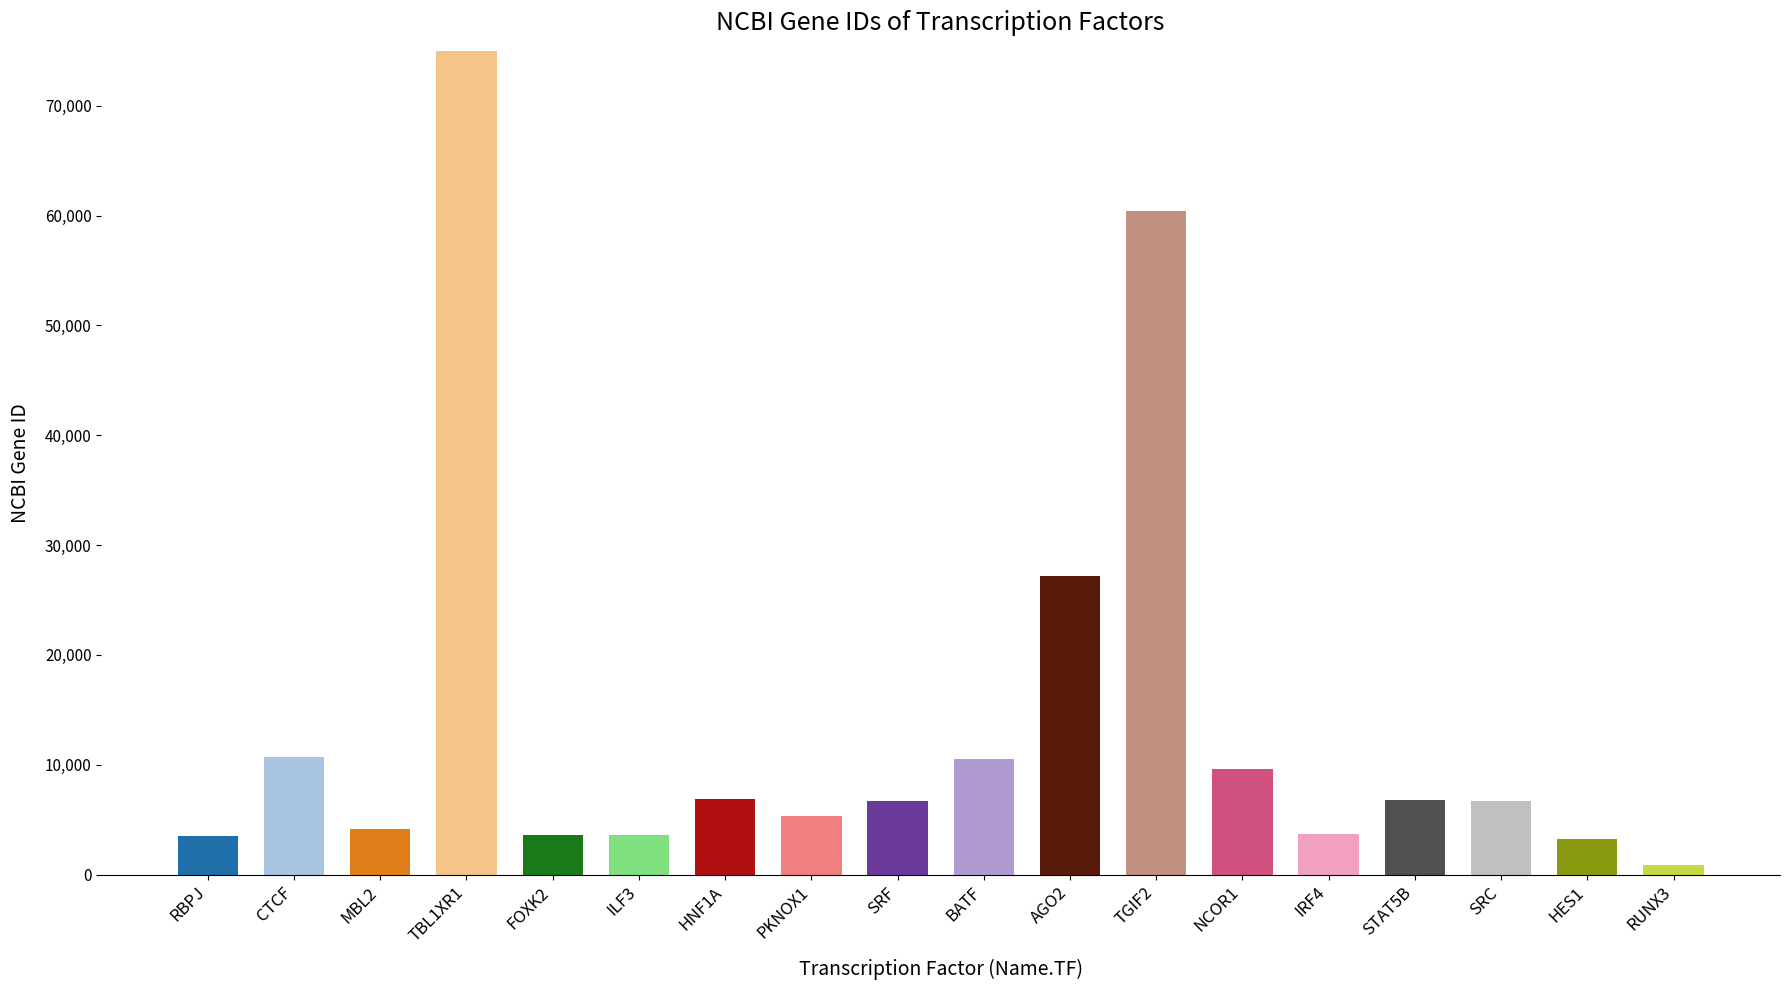

List the labels in order of value, smallest first.

RUNX3, HES1, RBPJ, FOXK2, ILF3, IRF4, MBL2, PKNOX1, SRC, SRF, STAT5B, HNF1A, NCOR1, BATF, CTCF, AGO2, TGIF2, TBL1XR1